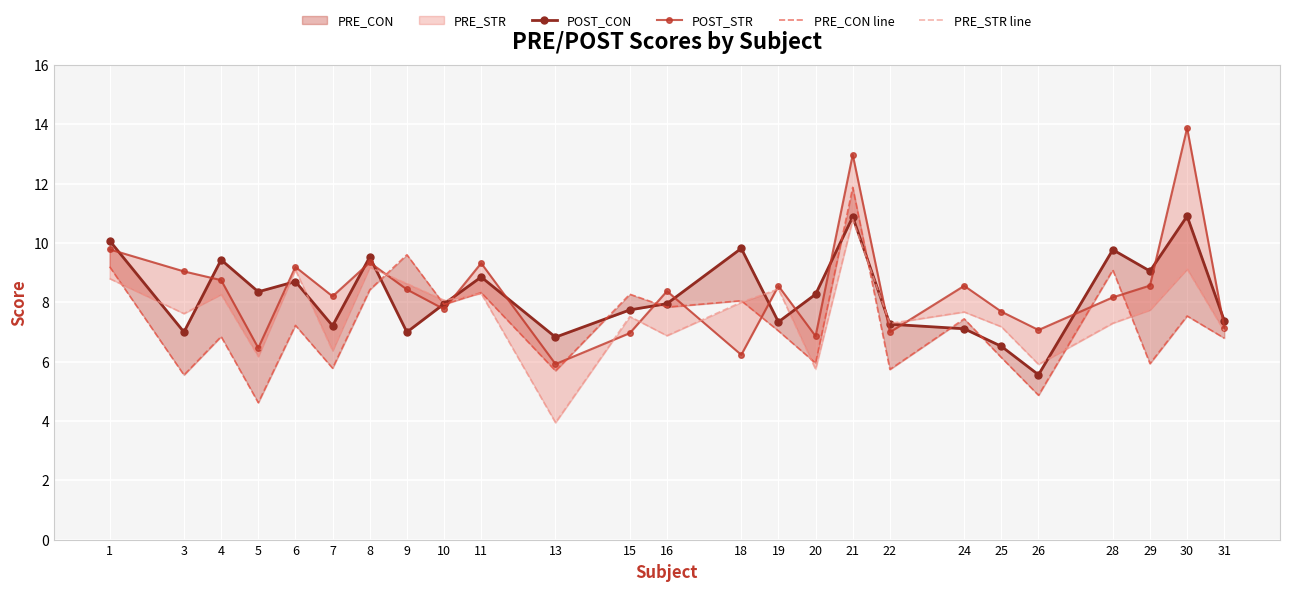

At which category does the chart reach its peak across all series?

30